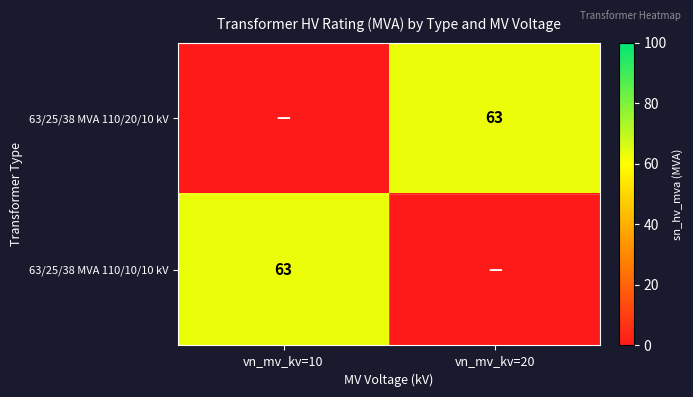

The value of 63/25/38 MVA 110/20/10 kV at vn_mv_kv=20 is 108. True or false?

False